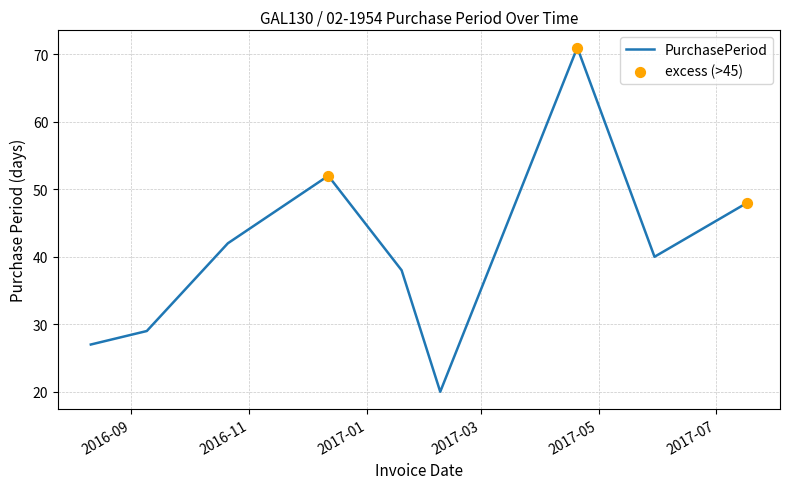

What is the maximum value shown in the chart?

71